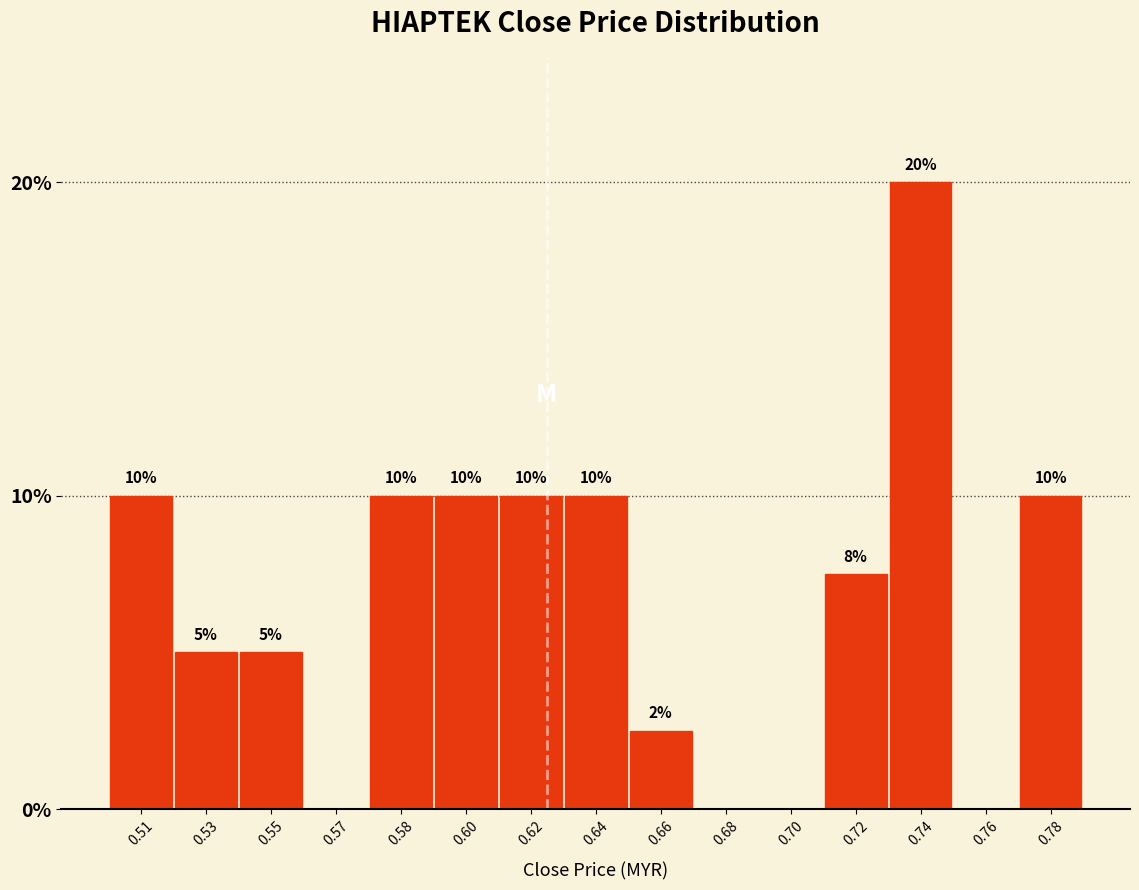

Which has a higher value, 0.66 or 0.60?

0.60